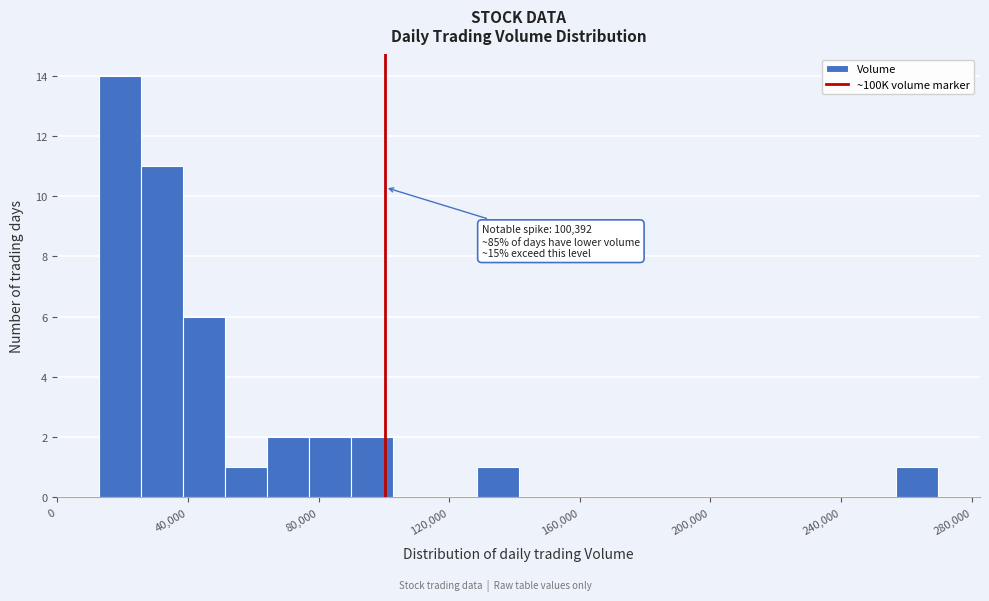

Read against the x-axis, roughly where is the centre of the tallest bar?

20000